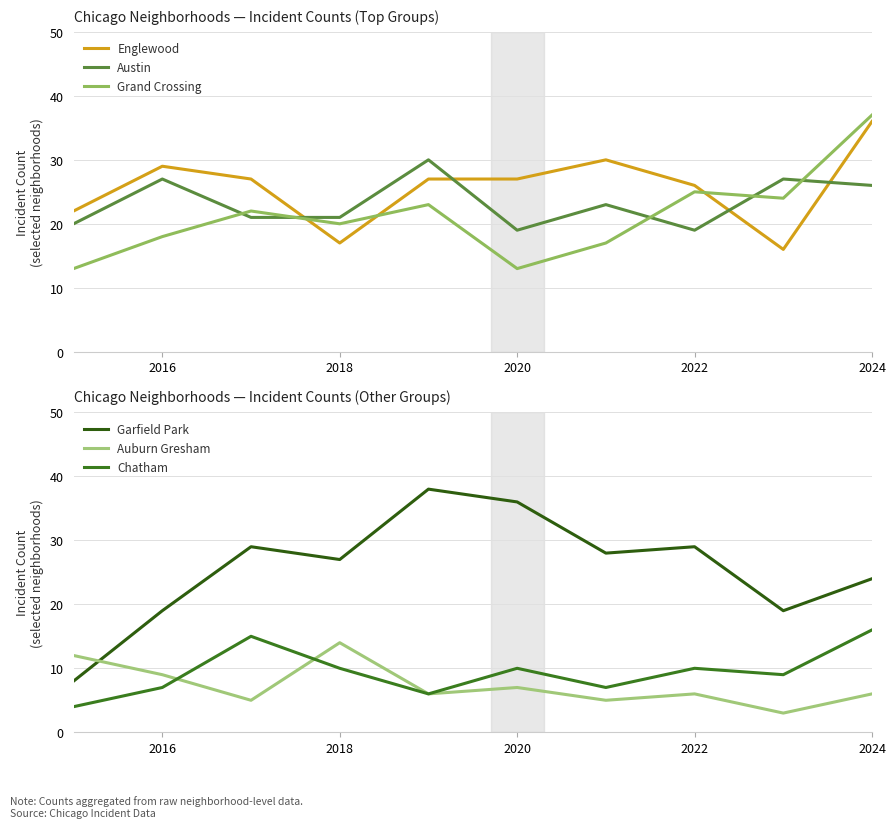

True or false: Austin has a value of 13 at 2020.

False